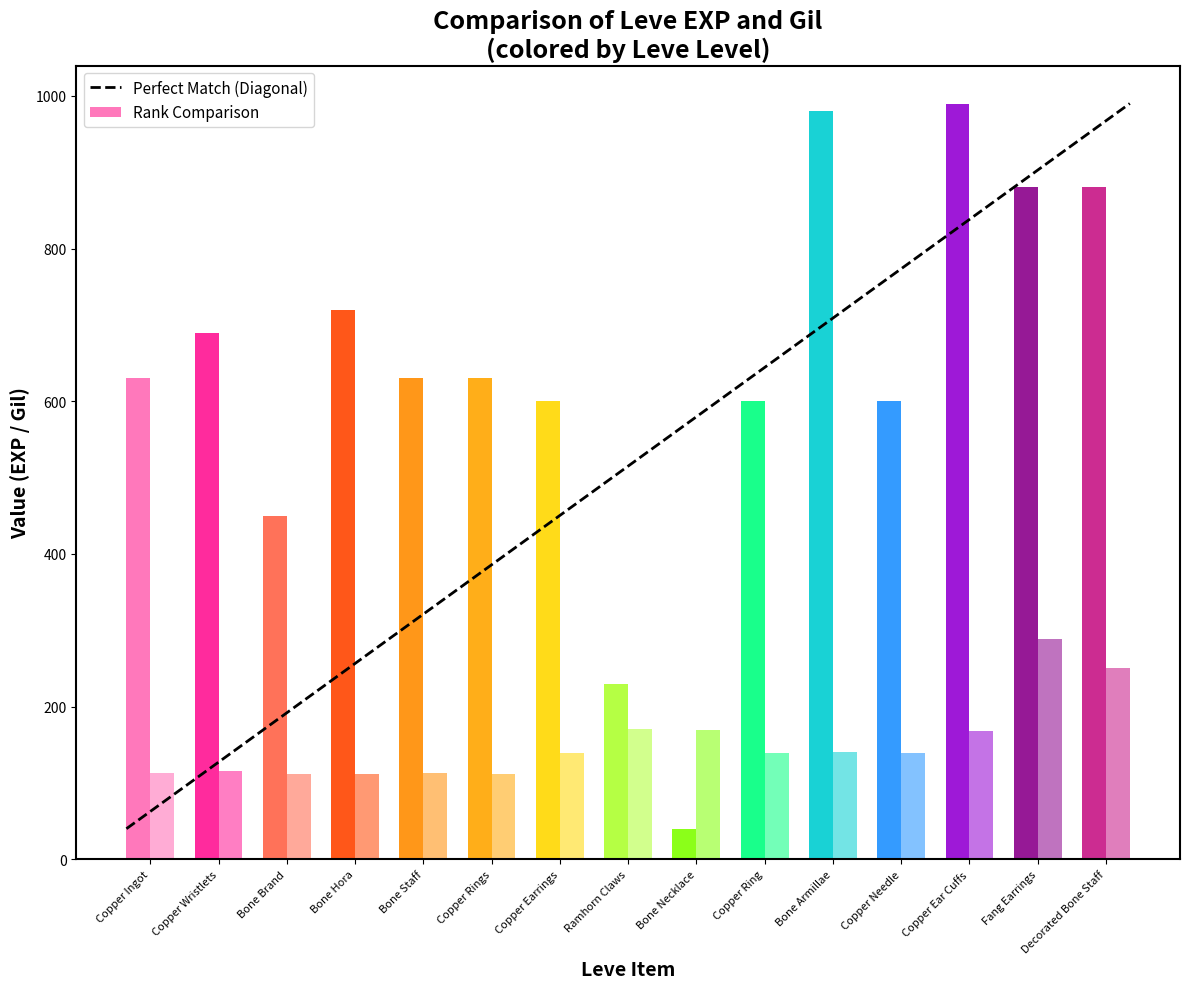

What is the label of the 2nd bar from the left?

Copper Wristlets